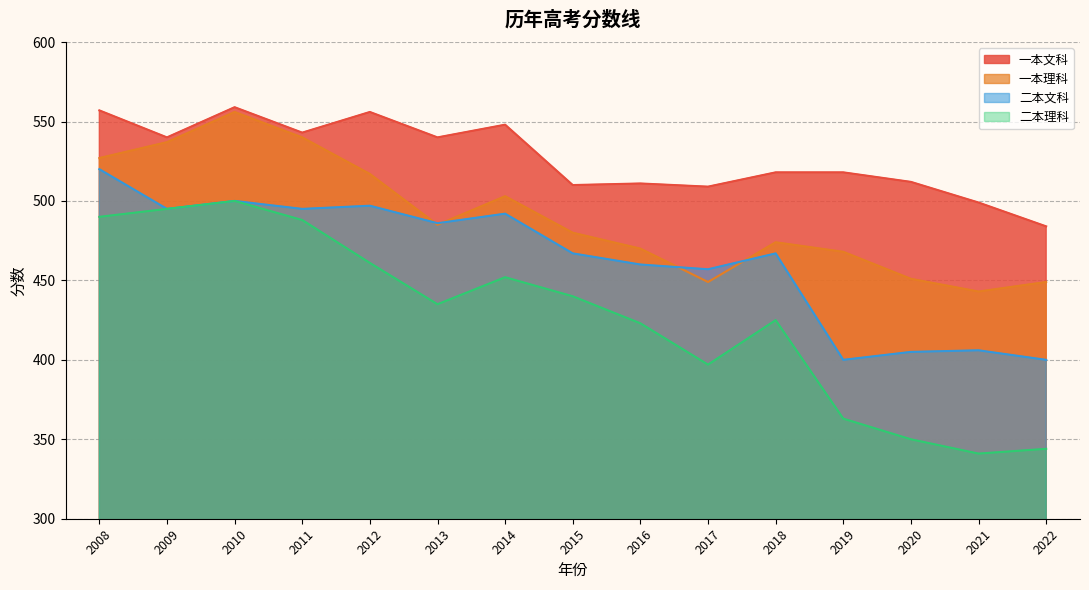

At which category is the sum across all series the highest?

2010